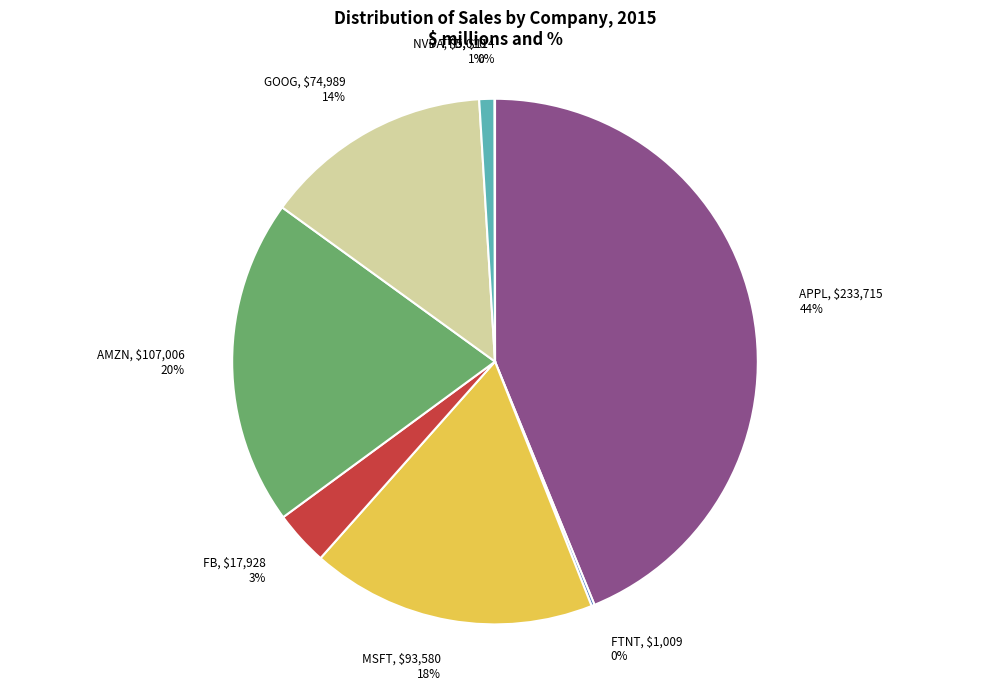

To the nearest percent, what percentage of the pie is NVDA?

1%